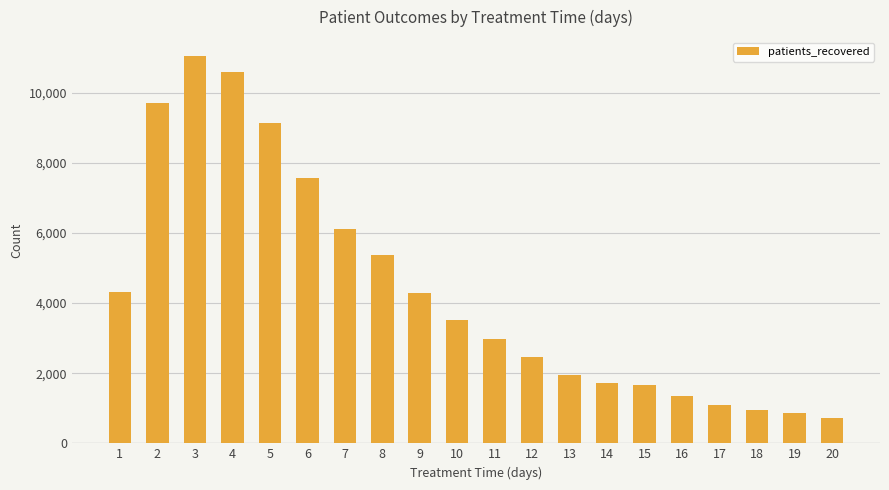

What is the value of the 4th bar from the left?

10588